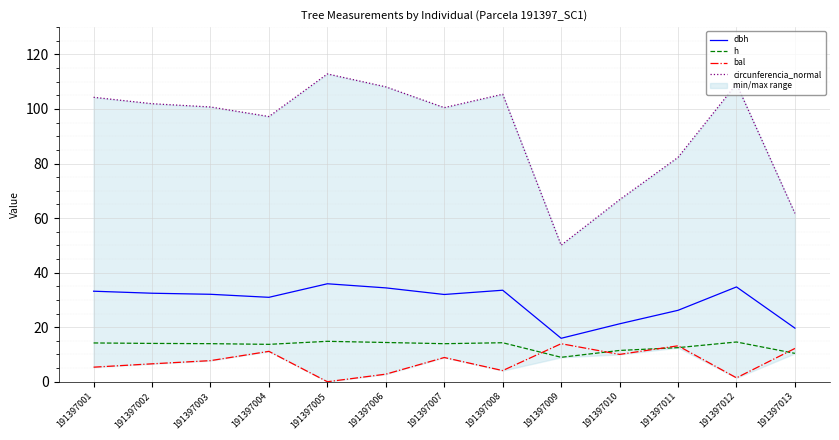

What is the difference between the maximum and minimum values in the circunferencia_normal series?

62.8